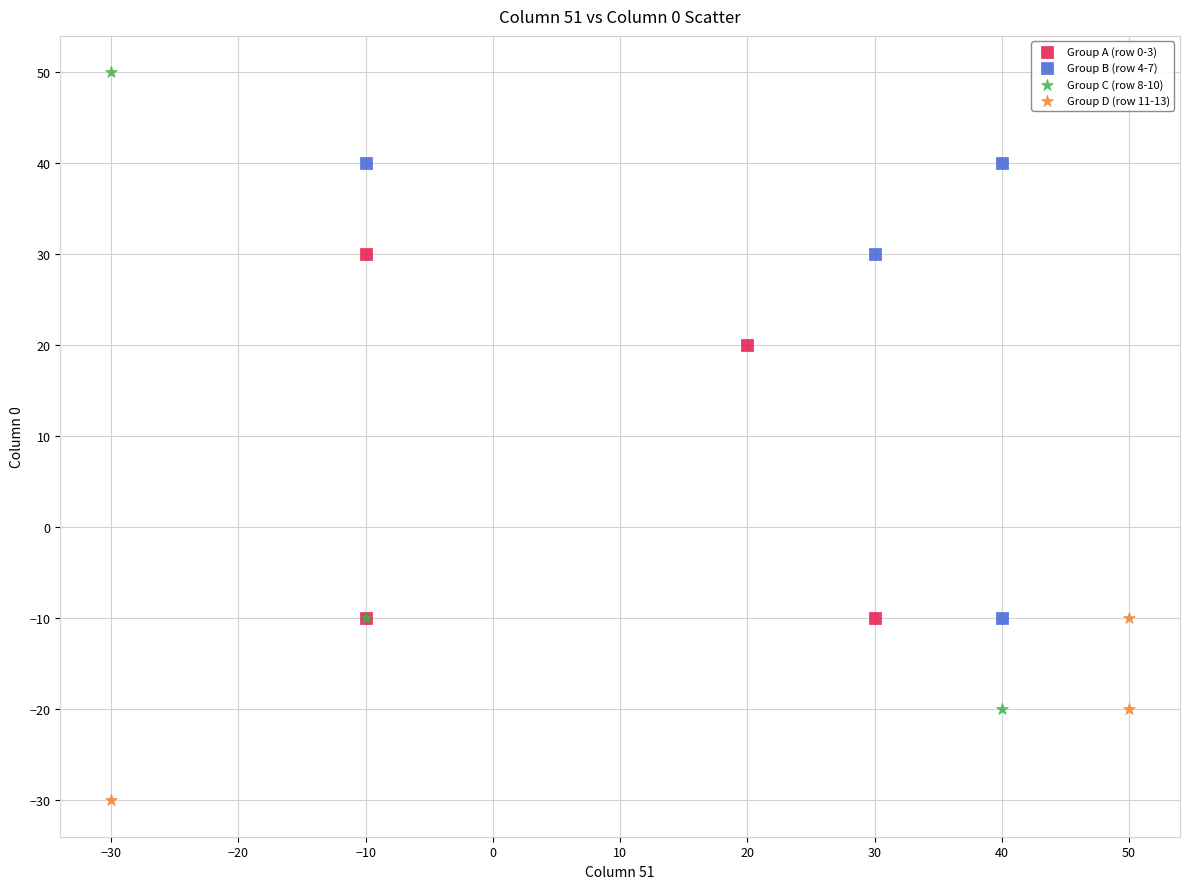

Which series reaches the maximum Y coordinate?

Group C (row 8-10)